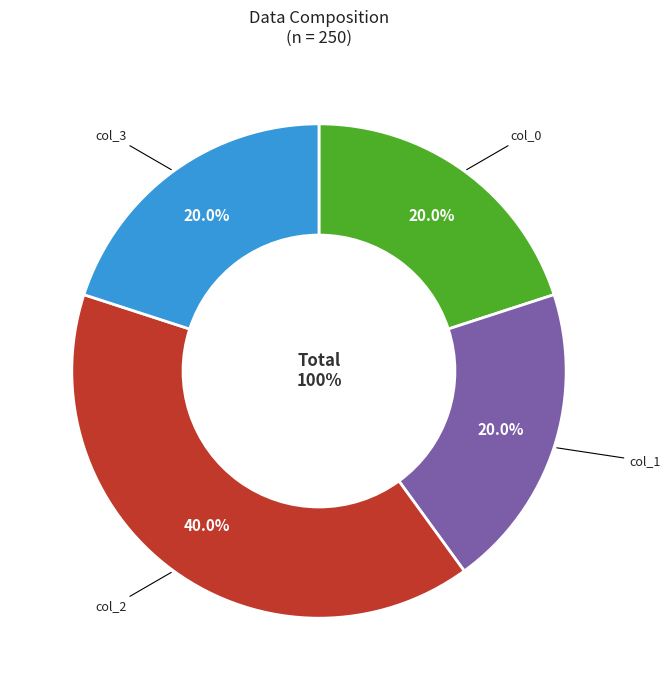

What percentage do col_1 and col_2 together represent?

60.0%